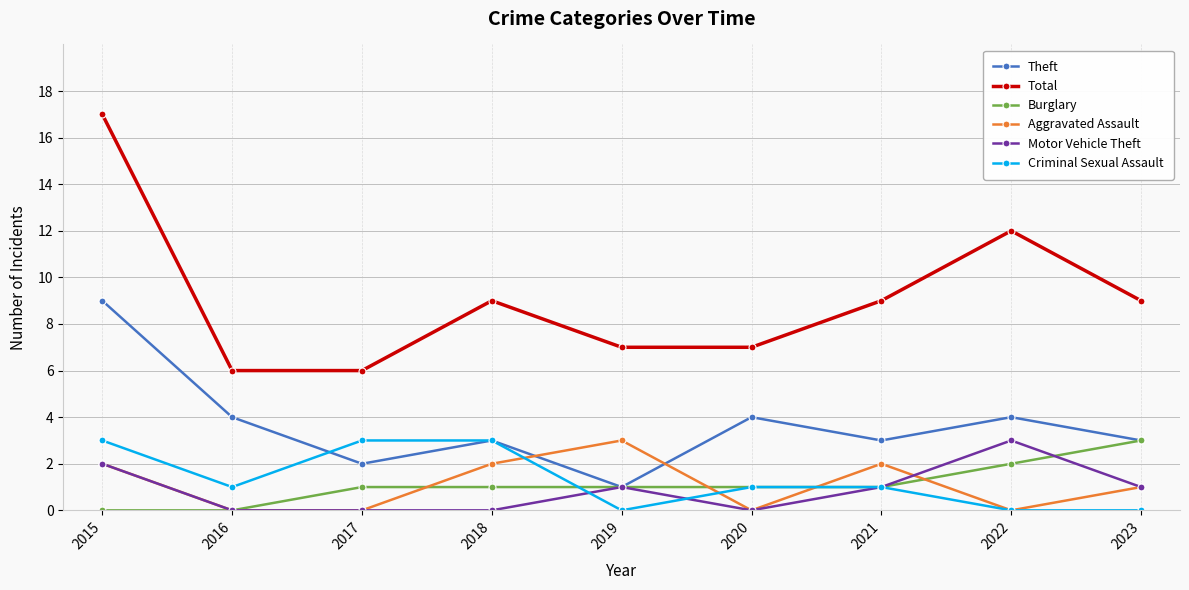

At which category is the sum across all series the highest?

2015